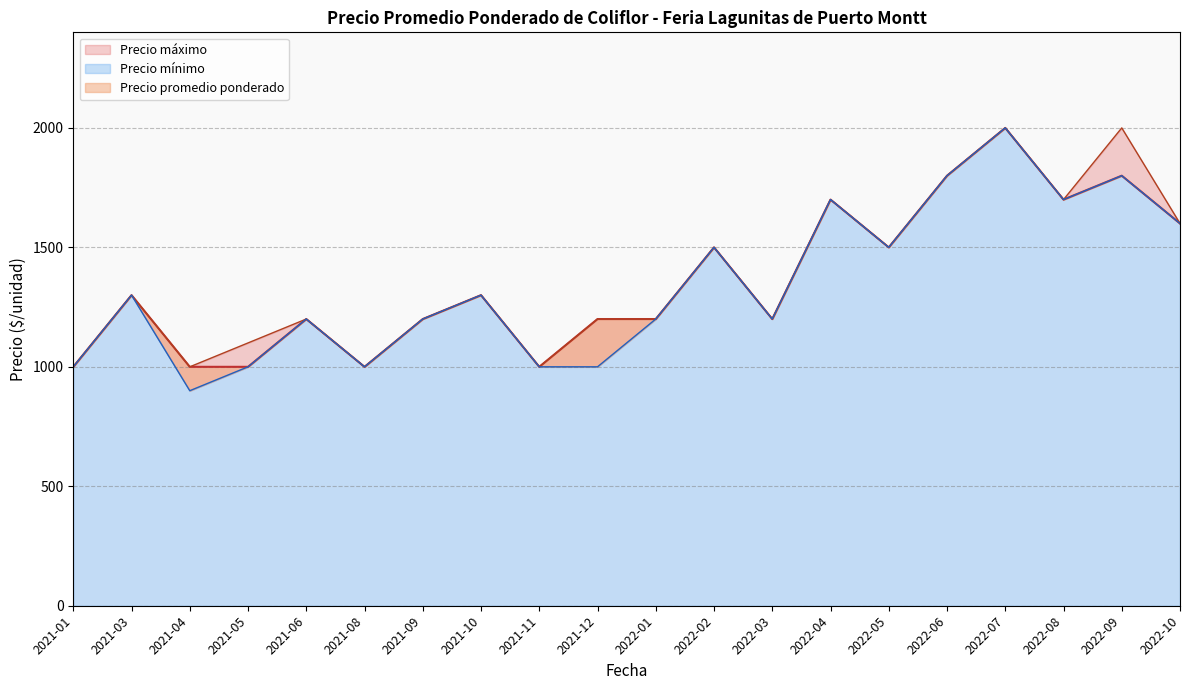

Reading right to left, what are all the values shown in this chart?

Precio promedio ponderado: 1600	1800	1700	2000	1800	1500	1700	1200	1500	1200	1200	1000	1300	1200	1000	1200	1000	1000	1300	1000
Precio máximo: 1600	2000	1700	2000	1800	1500	1700	1200	1500	1200	1200	1000	1300	1200	1000	1200	1100	1000	1300	1000
Precio mínimo: 1600	1800	1700	2000	1800	1500	1700	1200	1500	1200	1000	1000	1300	1200	1000	1200	1000	900	1300	1000